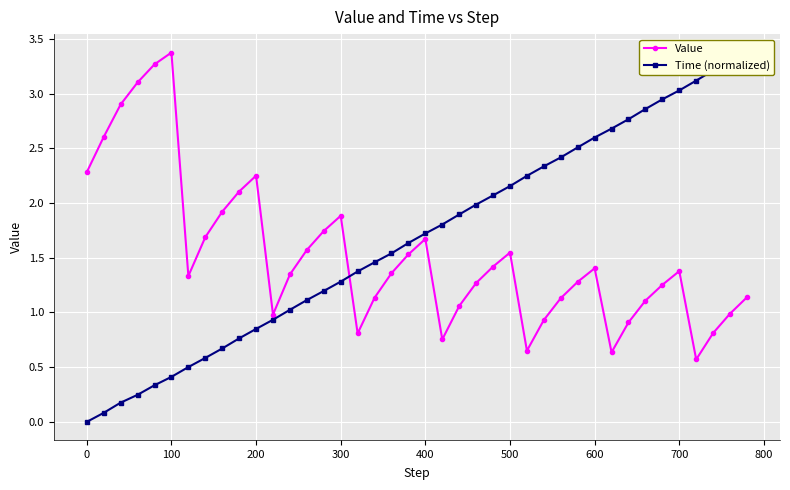

What is the average value of the Value series?

1.5